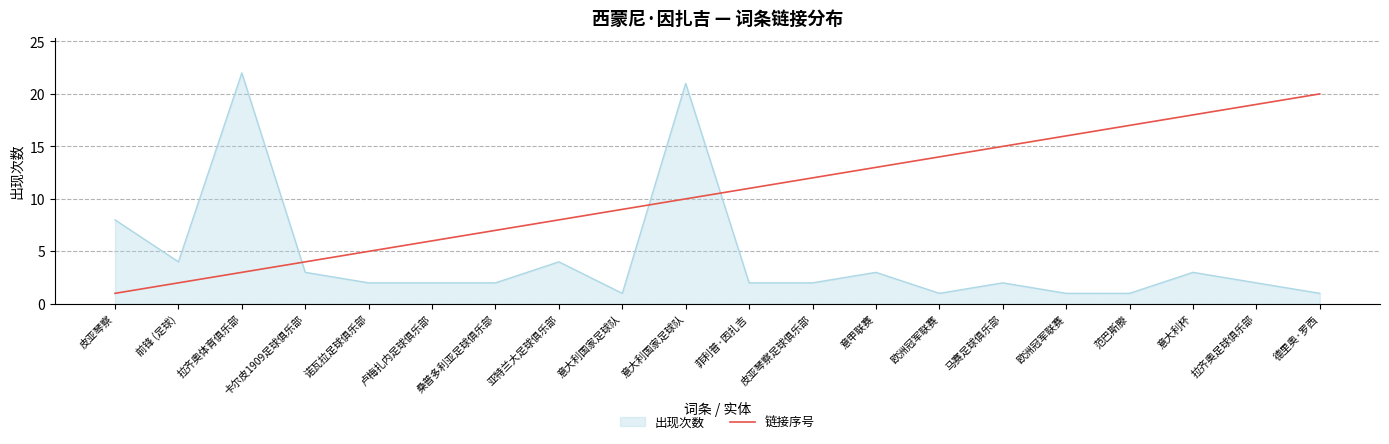

How many lines are shown in the chart?

2